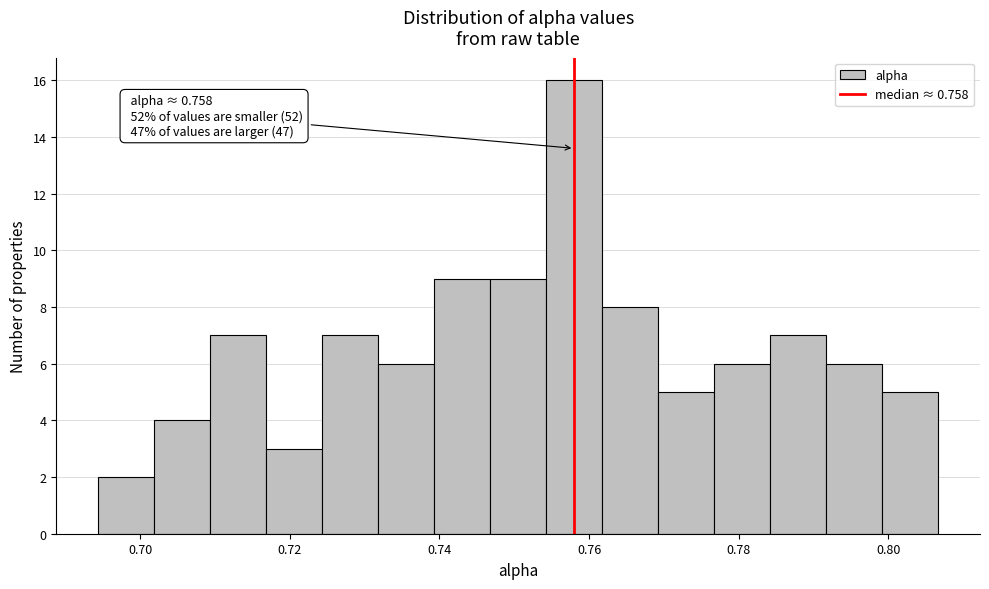

Around what value on the x-axis is the tallest bar? Give the approximate position of its centre, as read against the axis.

0.758